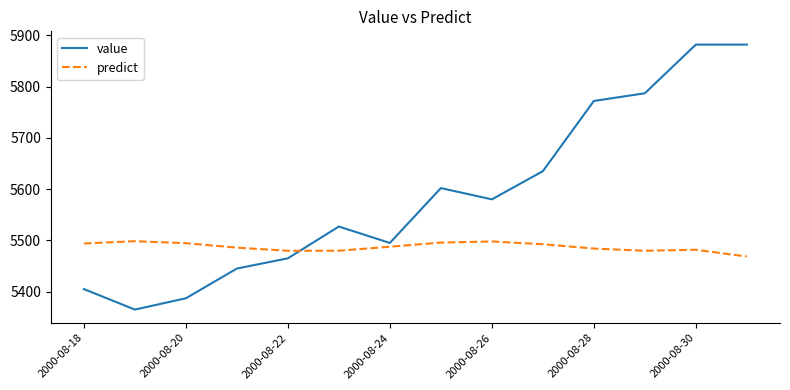

Which series has the widest spread of values?

value